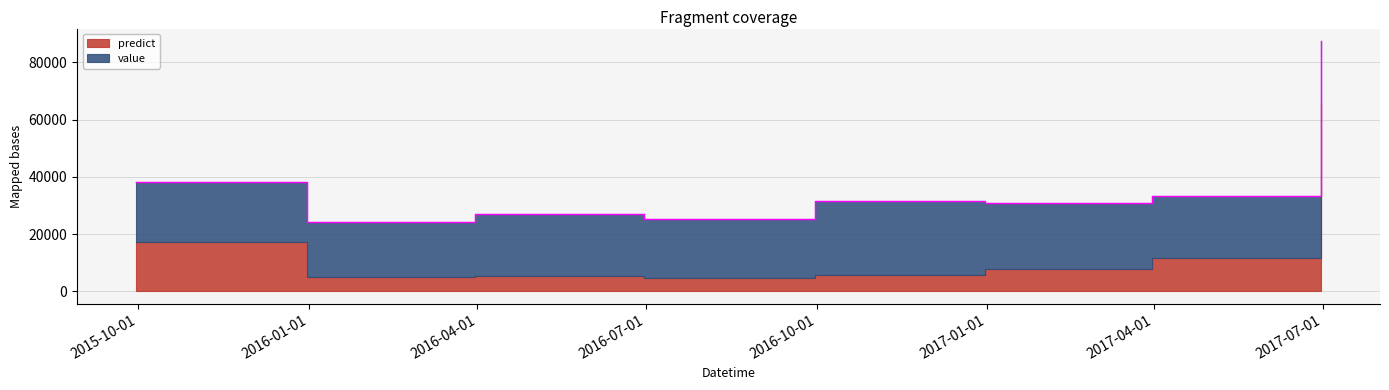

The chart shows a value of 24320.6 at 2015-12-31. True or false?

True